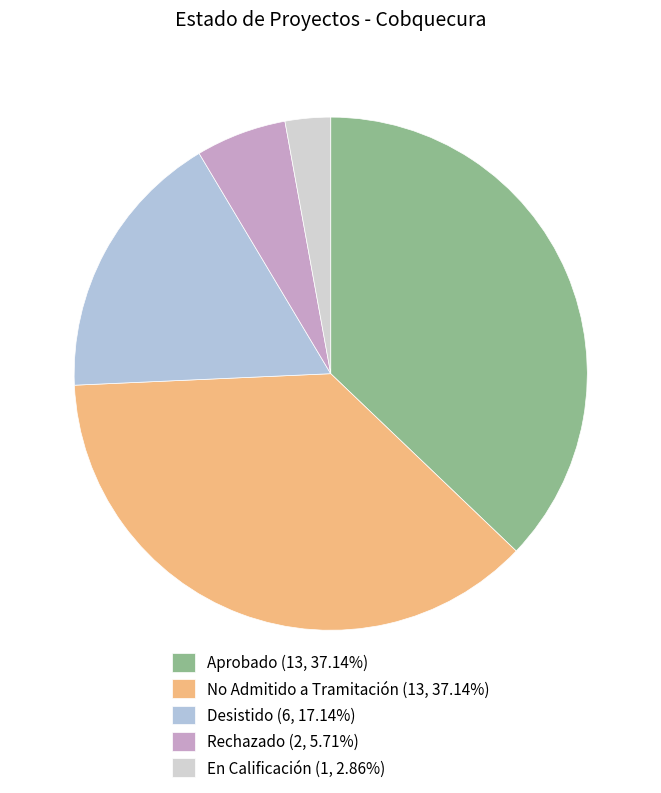

How many segments does this pie chart have?

5